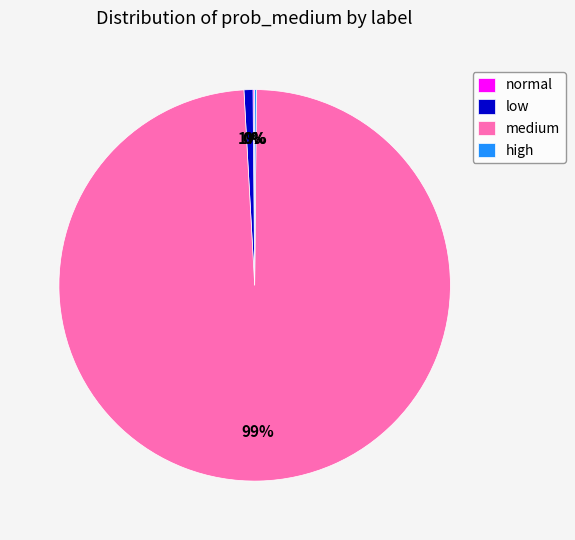

To the nearest percent, what portion does medium represent?

99%